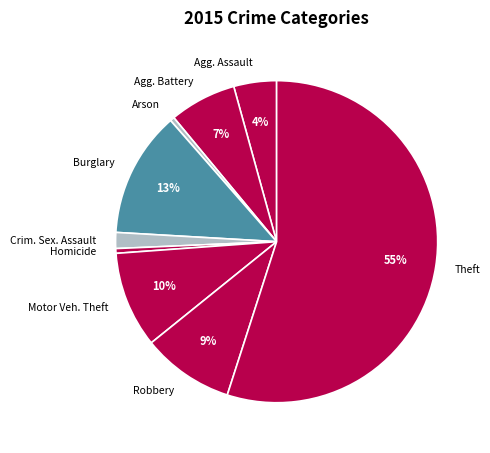

What is the majority slice?

Theft